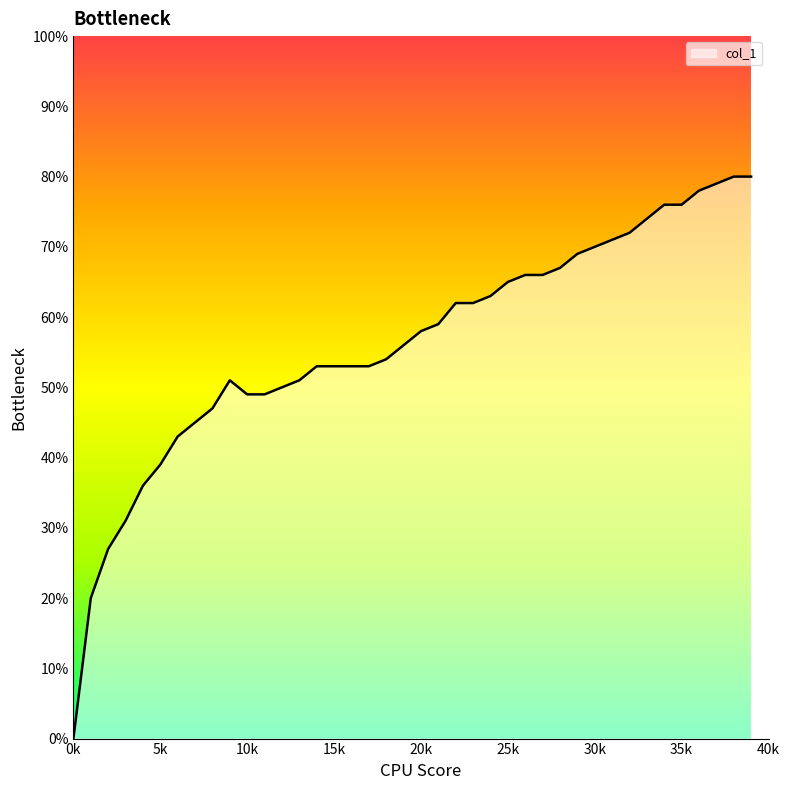

Reading left to right, list all the values displayed in this chart.

0=0.0	1=0.2	2=0.3	3=0.3	4=0.4	5=0.4	6=0.4	7=0.5	8=0.5	9=0.5	10=0.5	11=0.5	12=0.5	13=0.5	14=0.5	15=0.5	16=0.5	17=0.5	18=0.5	19=0.6	20=0.6	21=0.6	22=0.6	23=0.6	24=0.6	25=0.7	26=0.7	27=0.7	28=0.7	29=0.7	30=0.7	31=0.7	32=0.7	33=0.7	34=0.8	35=0.8	36=0.8	37=0.8	38=0.8	39=0.8